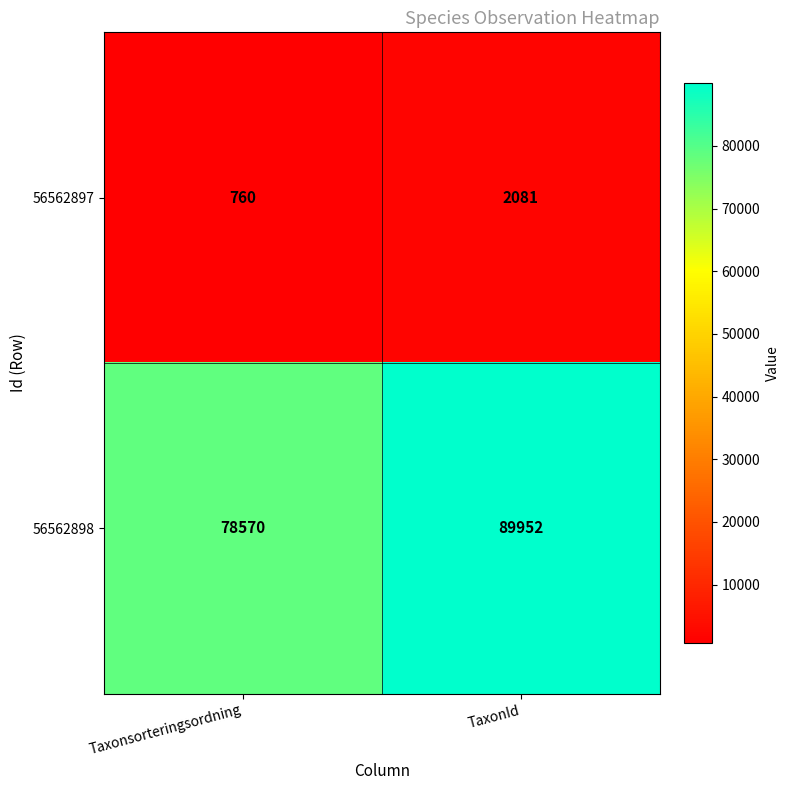

At which category does the chart reach its minimum across all series?

Taxonsorteringsordning